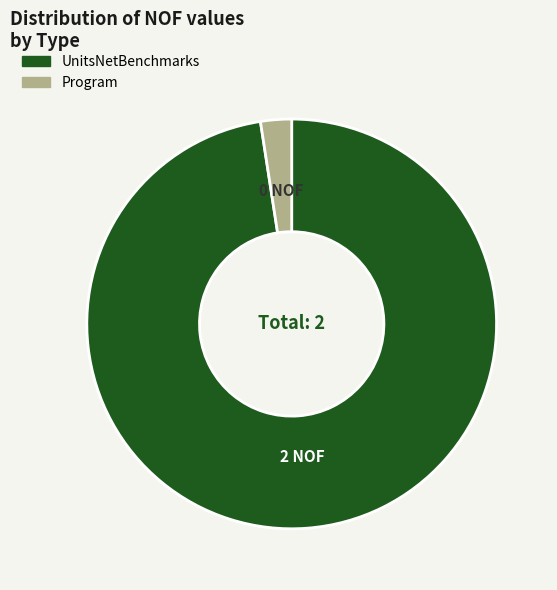

What is the smallest slice in the pie chart?

Program